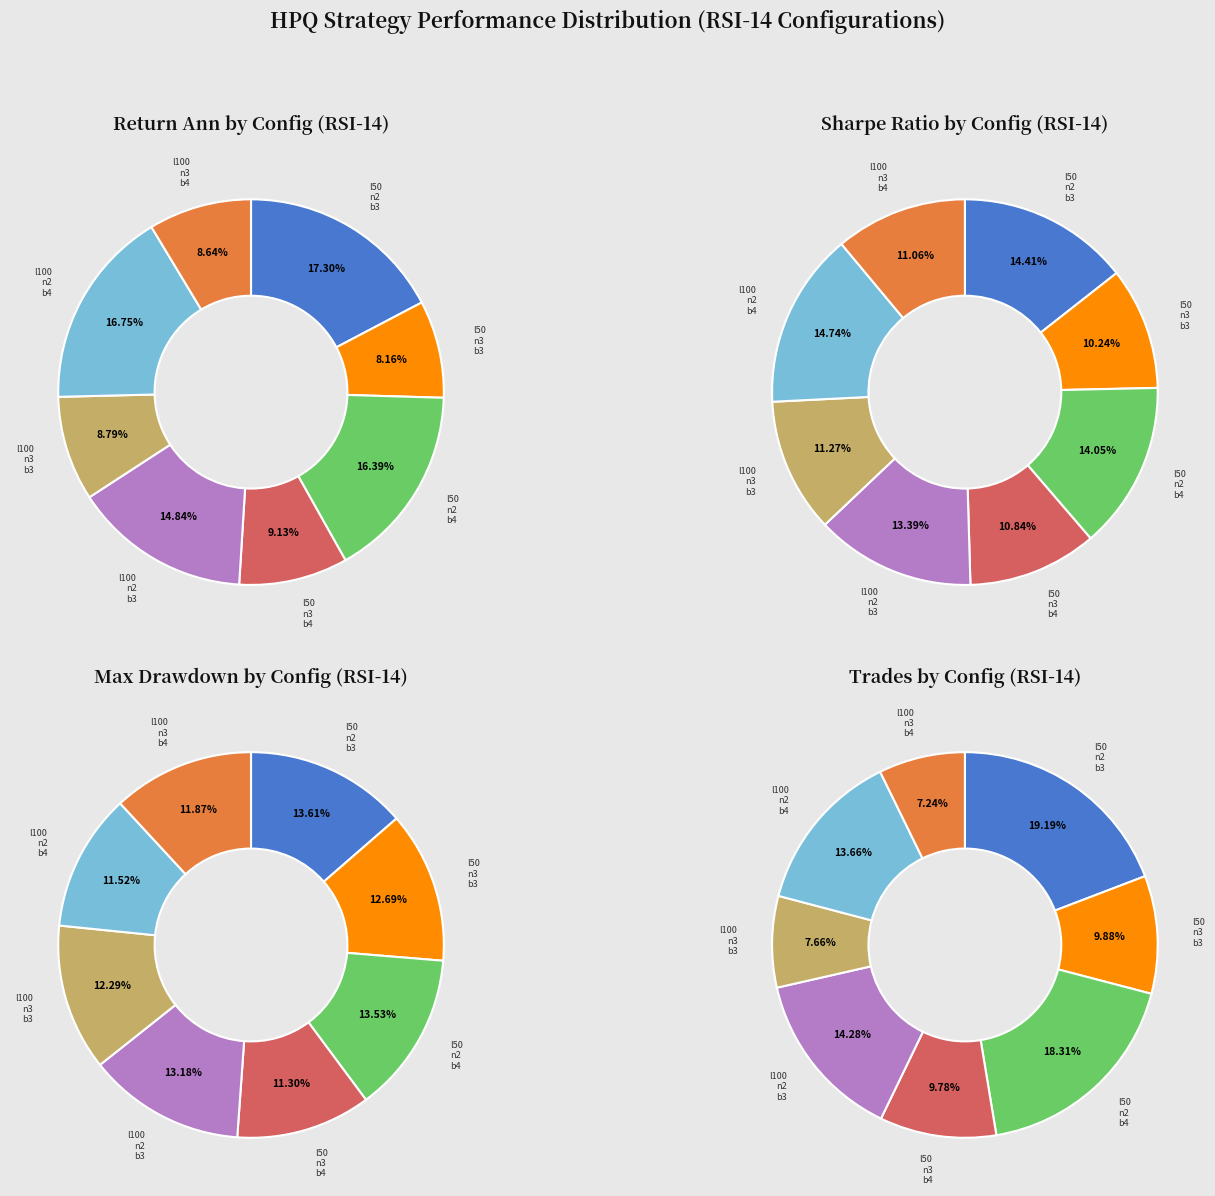

To the nearest percent, what is the average slice percentage?

12%